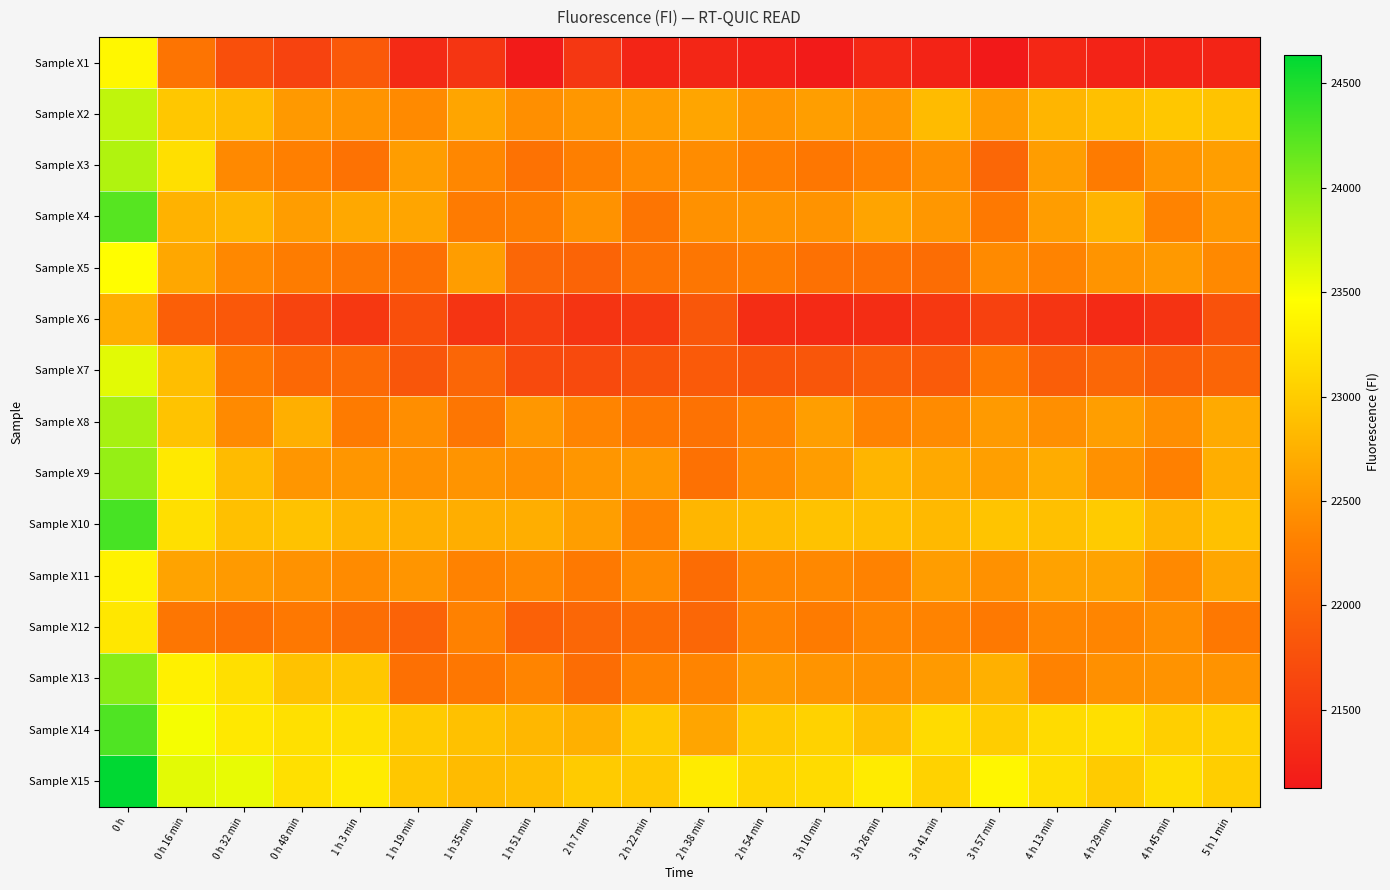

At which category does the chart reach its peak across all series?

0 h